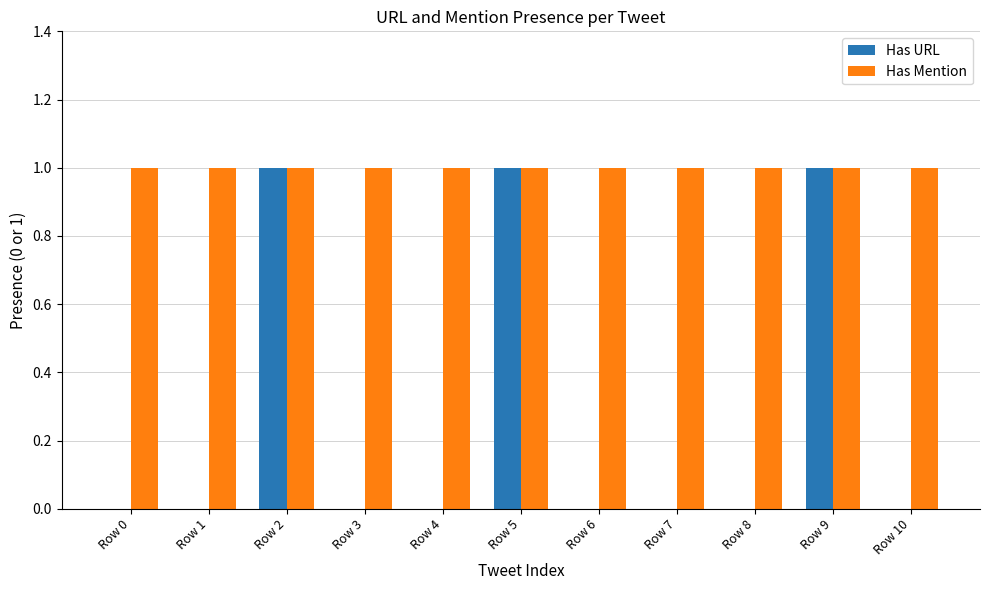

Is it true that Has URL equals 0 at Row 8?

True